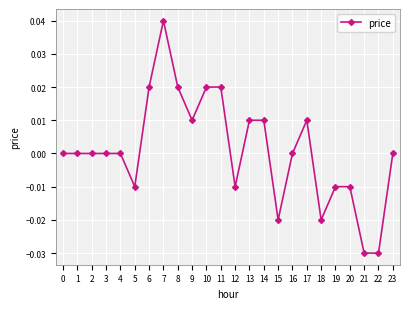

What is the difference between the maximum and minimum values?

0.1